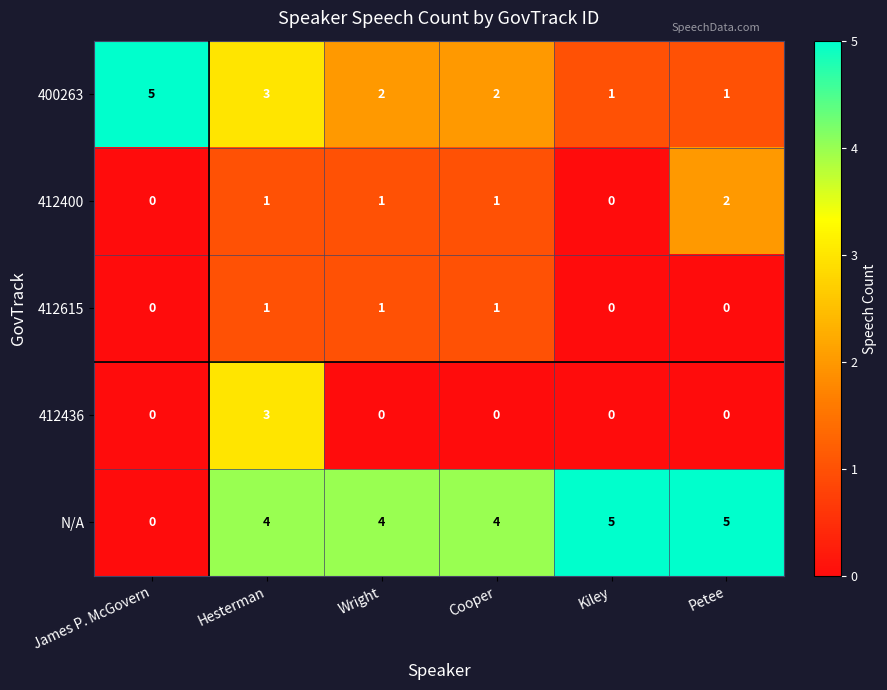

The 412400 series shows 0 at James P. McGovern. True or false?

True